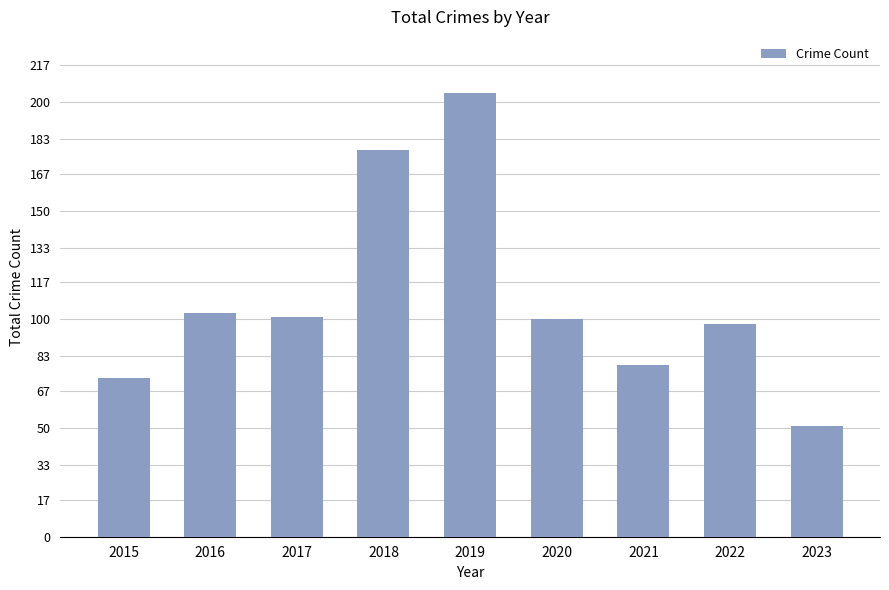

Does the chart contain stacked bars?

No